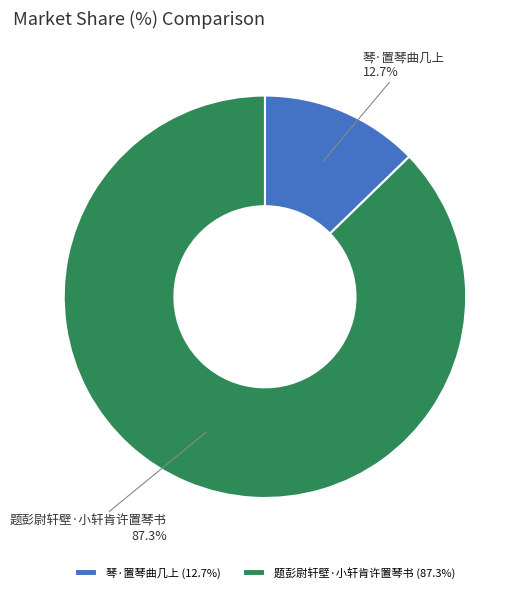

Which category has the biggest portion of the pie?

题彭尉轩壁·小轩肯许置琴书